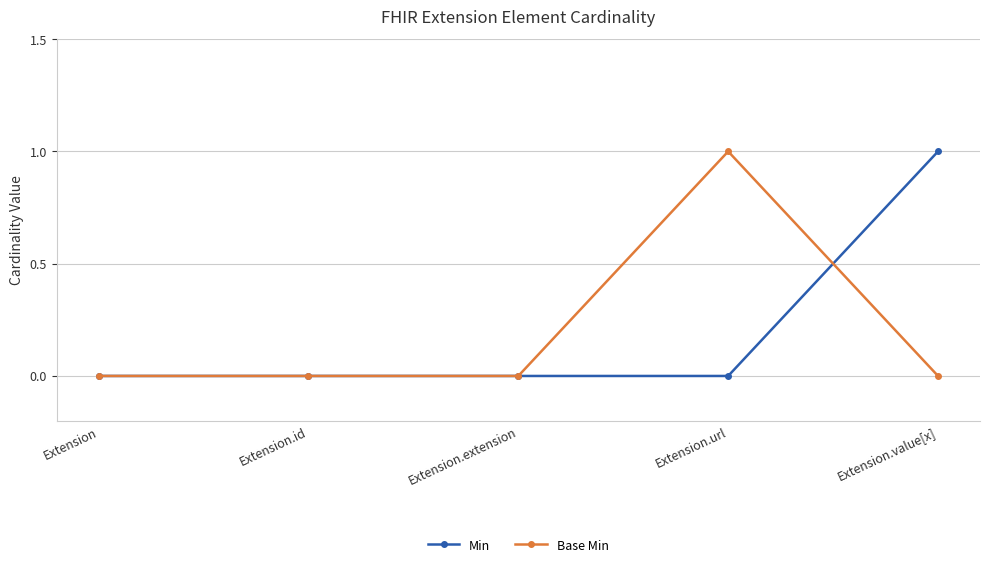

What is the total value across all series at Extension.url?

1